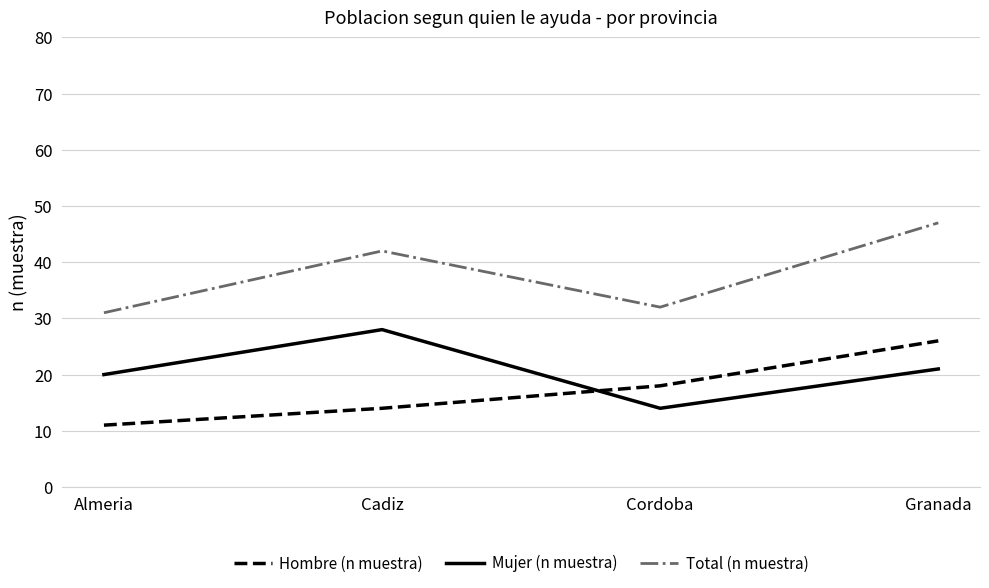

Where is Total (n muestra) nearest to the value 39?

Cadiz